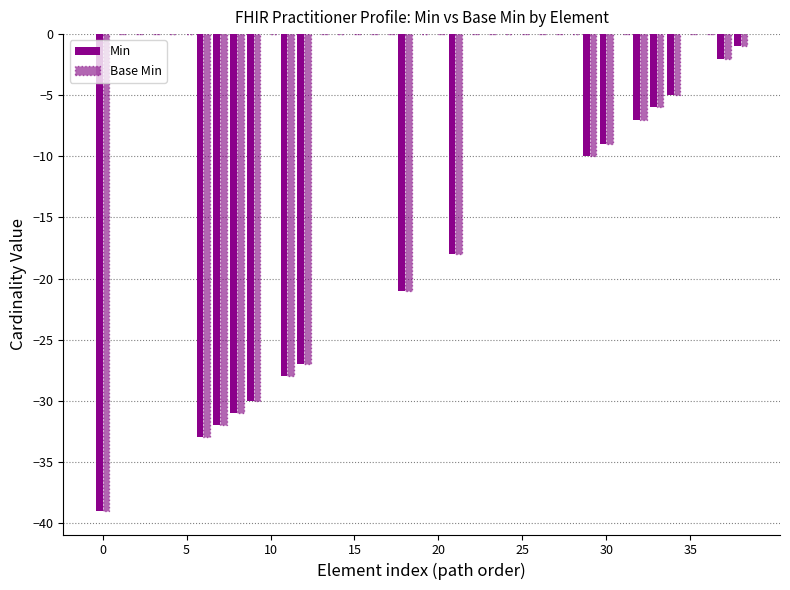

Count the number of categories in the chart.

39